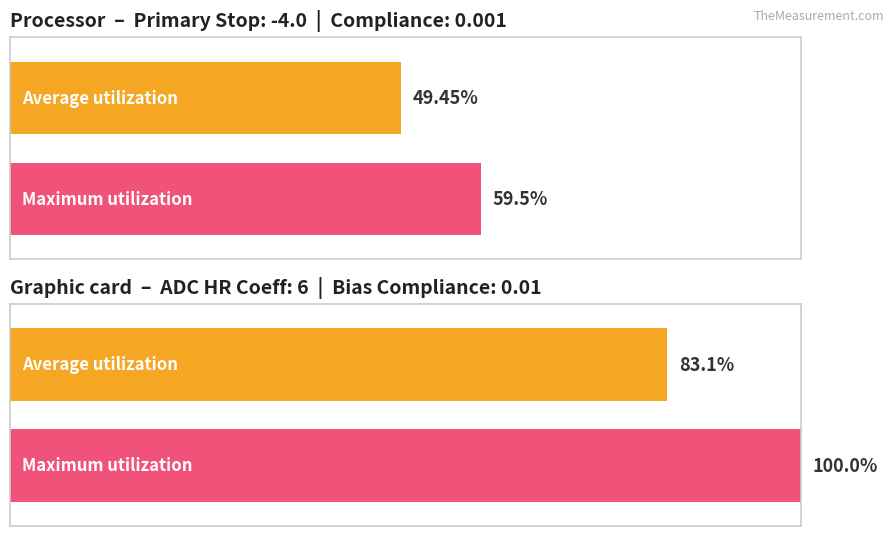

Rank the series by their maximum value, from highest to lowest.

Maximum utilization, Average utilization